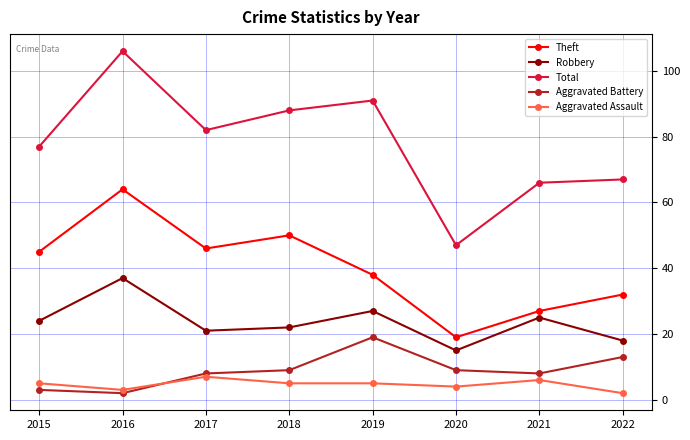

True or false: Aggravated Battery has a value of 9 at 2020.

True